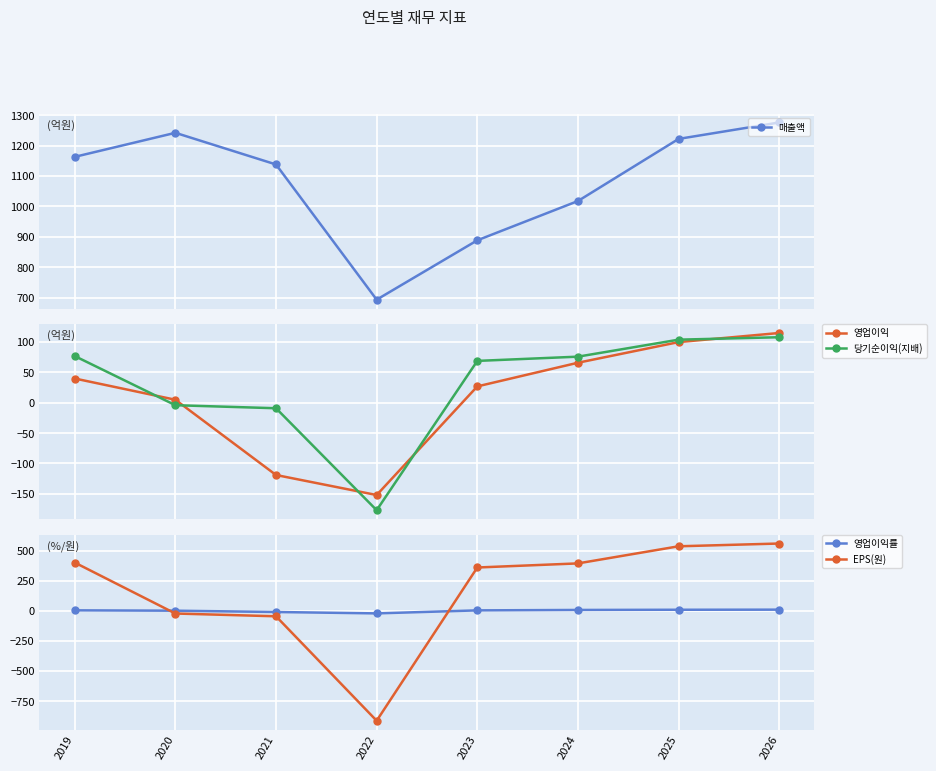

What is the sum of the EPS(원) values at 2026 and 2024?

951.0